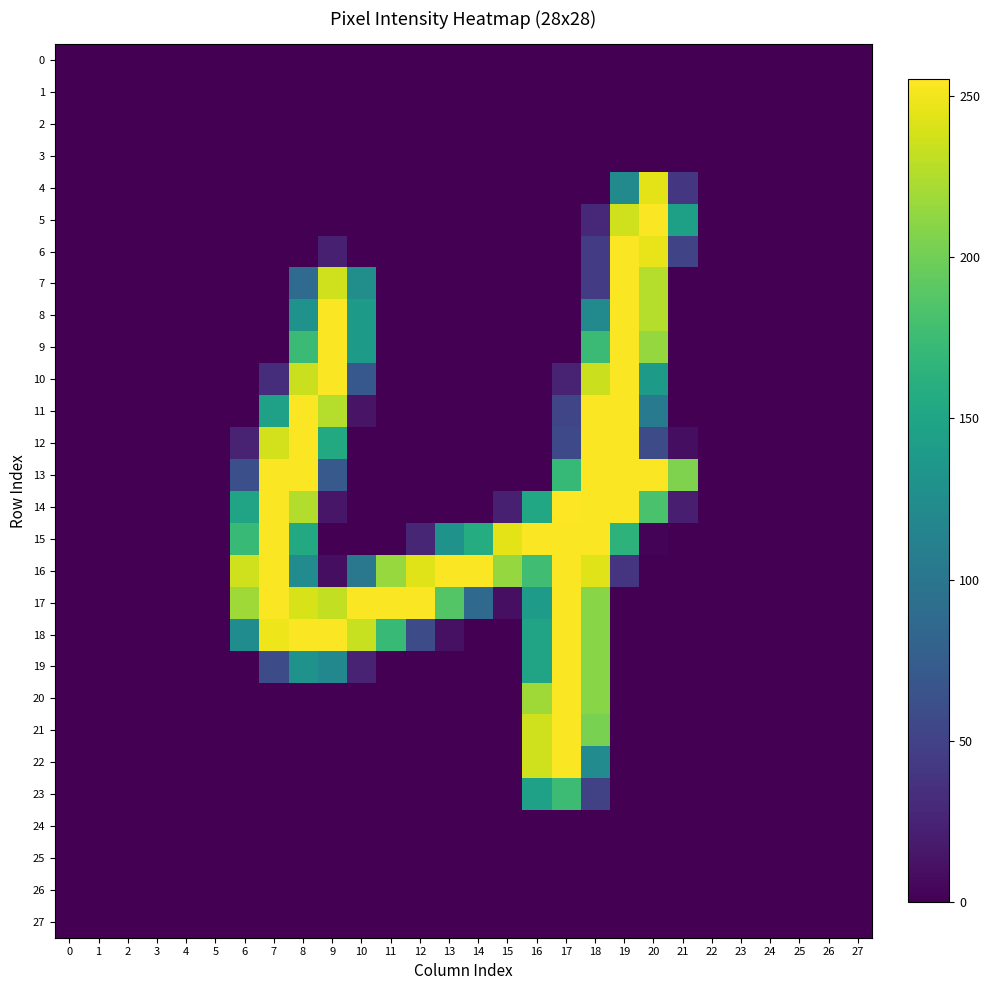

How many distinct data groups are displayed?

28